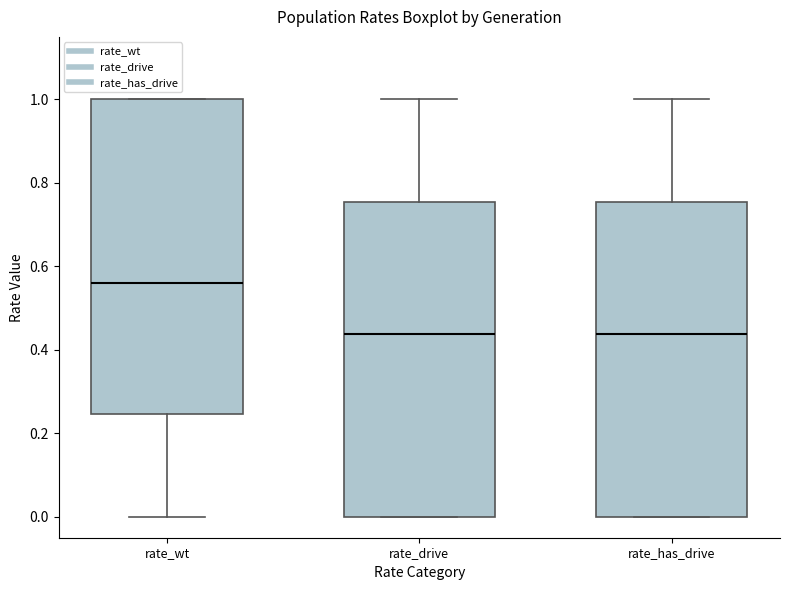

Reading left to right, read every box against the y-axis: the position of its median line, the range the box covers, and the ends of its whiskers. The values are not printed on the chart, so give them approximately, as read against the axis.

rate_wt: median 0.56, box 0.24 to 1.00, whiskers 0.00 to 1.00
rate_drive: median 0.44, box 0.00 to 0.76, whiskers 0.00 to 1.00
rate_has_drive: median 0.44, box 0.00 to 0.76, whiskers 0.00 to 1.00